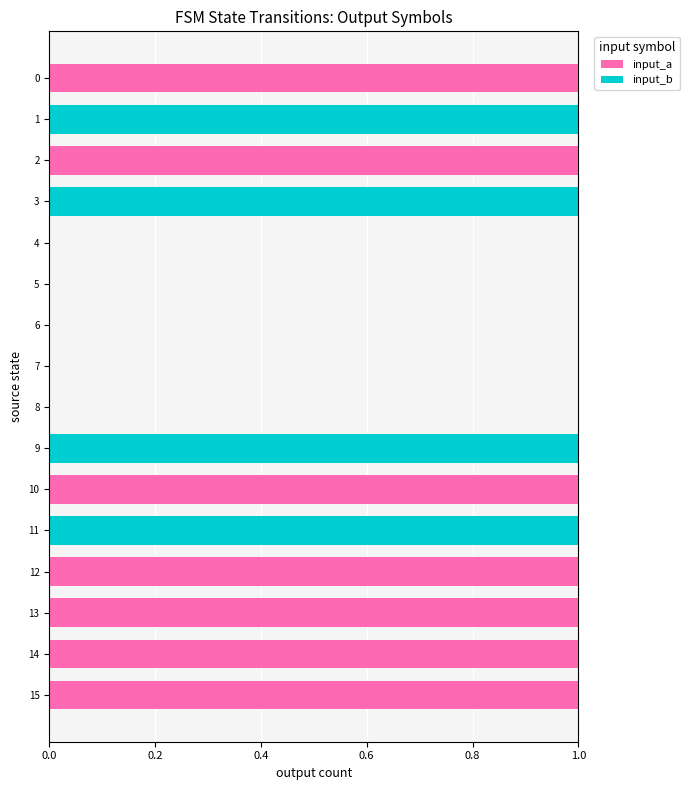

The value of input_a at 4 is 0. True or false?

True